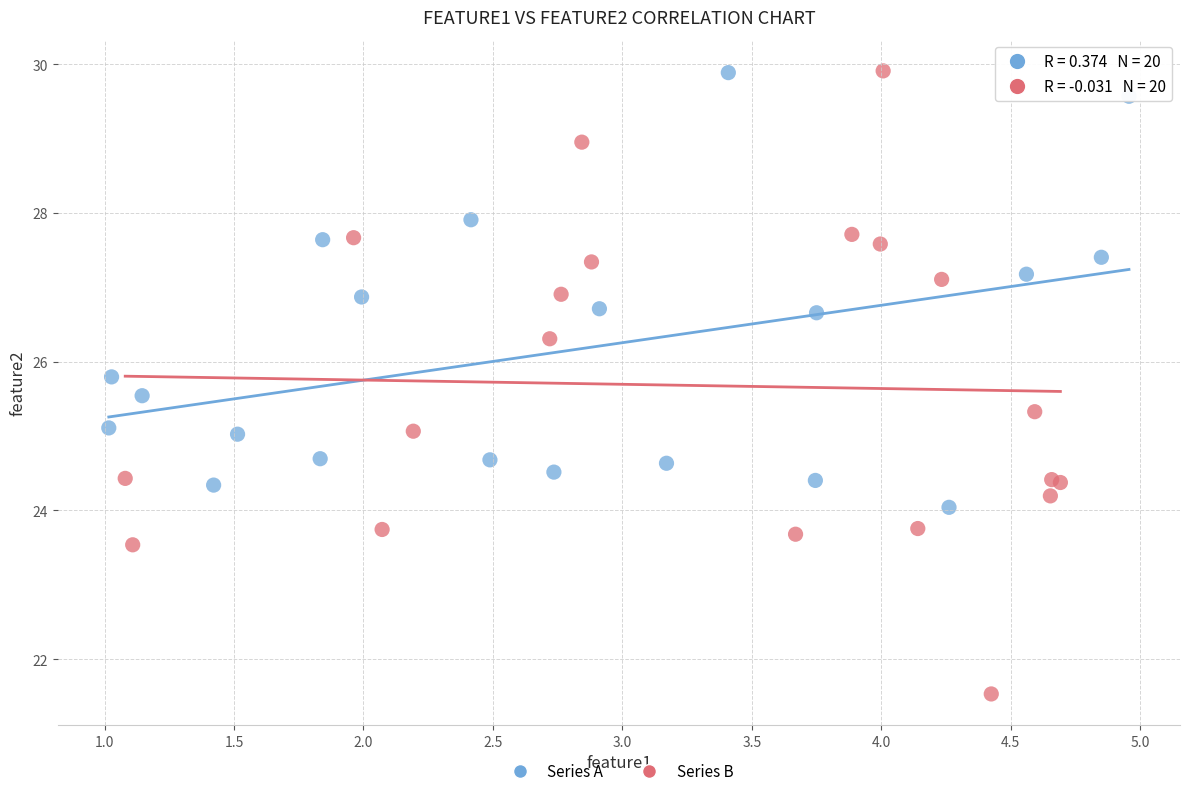

Which series contains the lowest Y value?

Series B